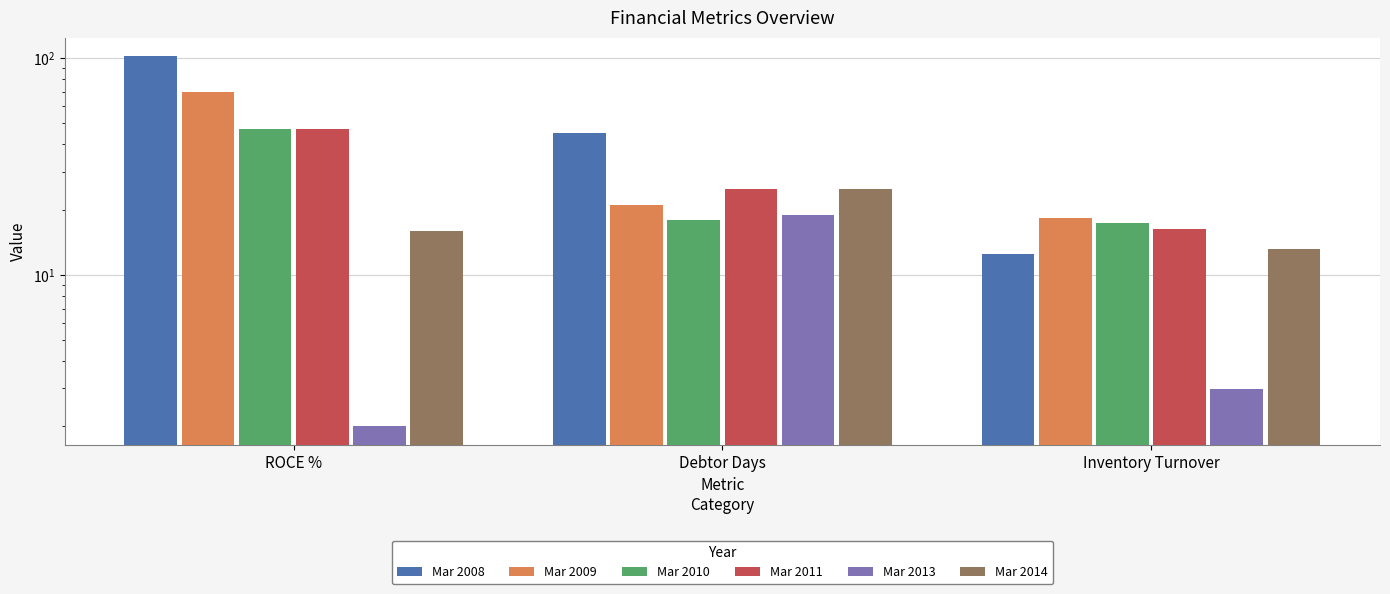

What position from the right is Inventory Turnover?

1